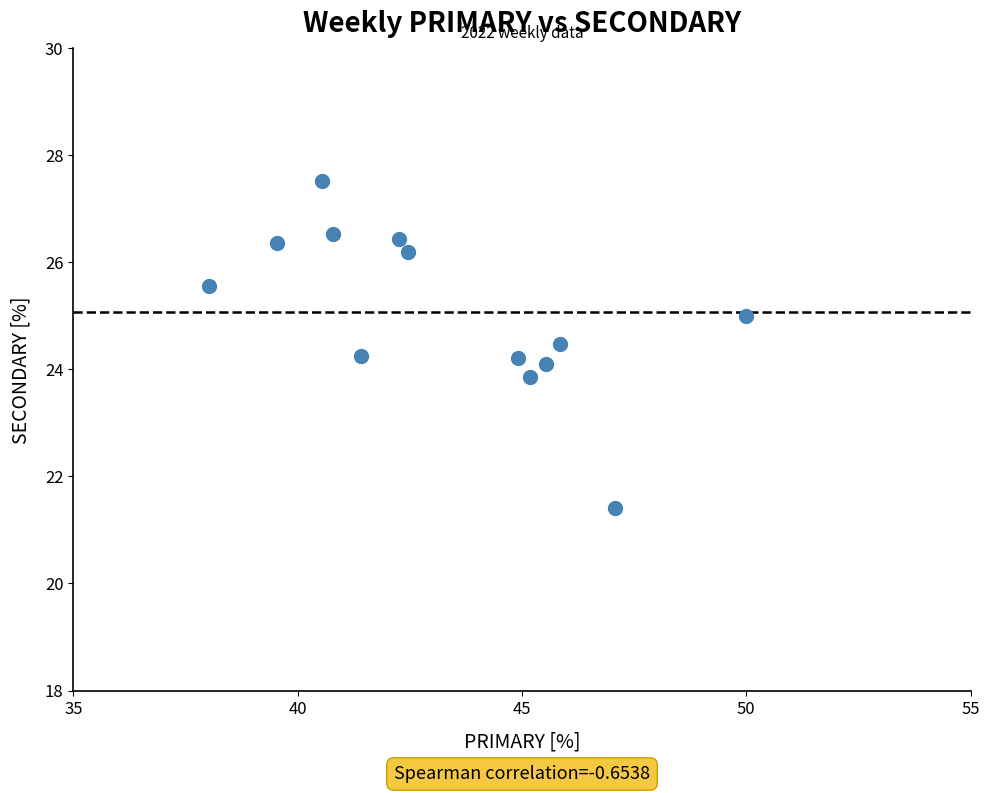

What is the range of Y values (max minus min)?

6.1